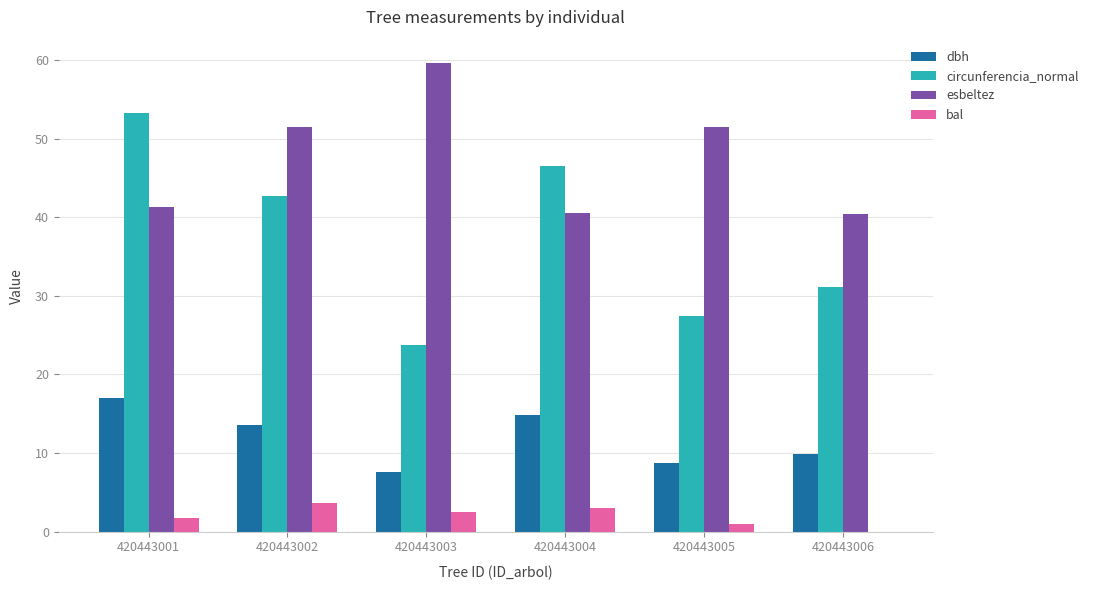

Which series changed the most between 420443004 and 420443005?

circunferencia_normal